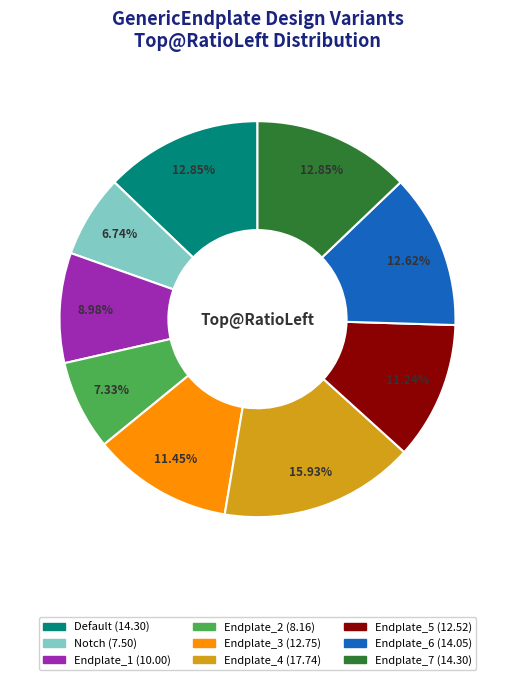

Is there a majority slice in this chart?

No